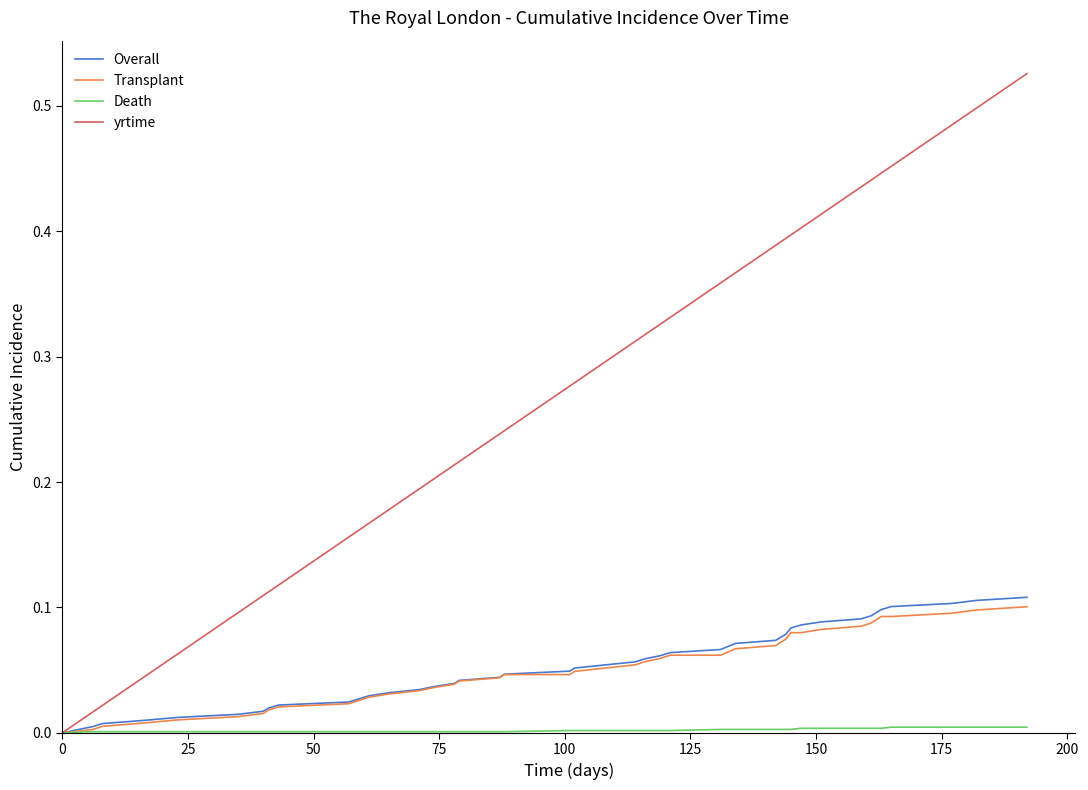

Which series has the largest total across all categories?

yrtime